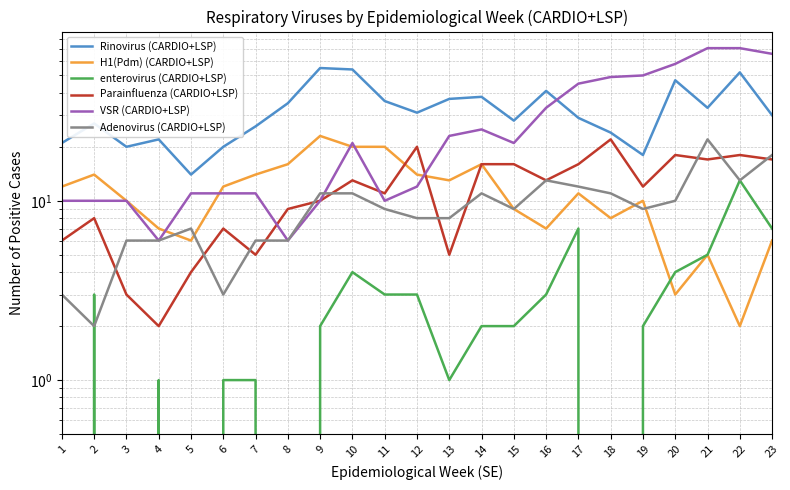

At which label is Rinovirus (CARDIO+LSP) closest to 34?

8